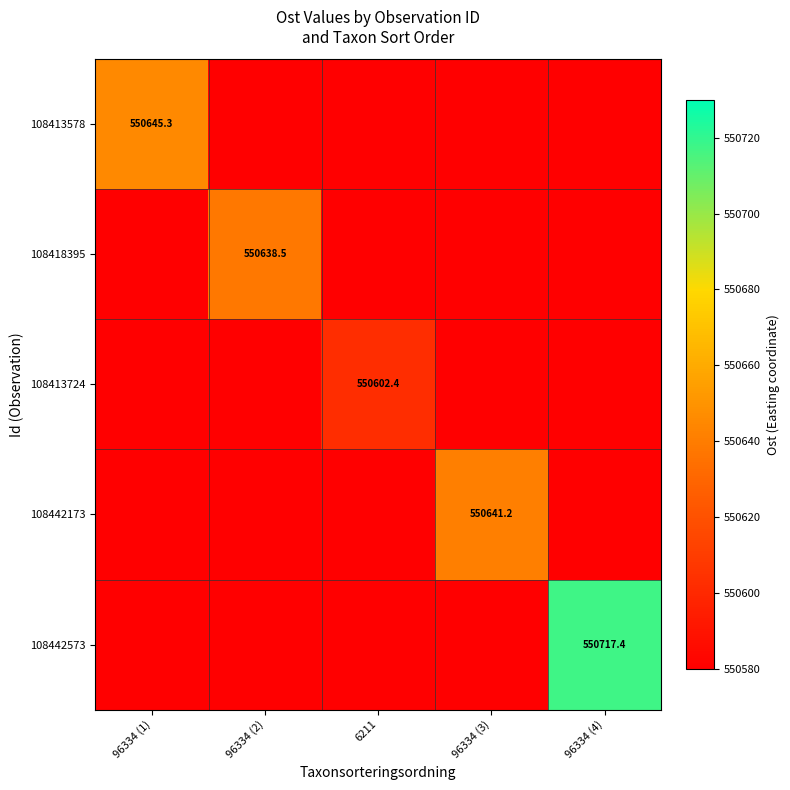

Is it true that 108442573 equals 877388.5 at 96334 (4)?

False